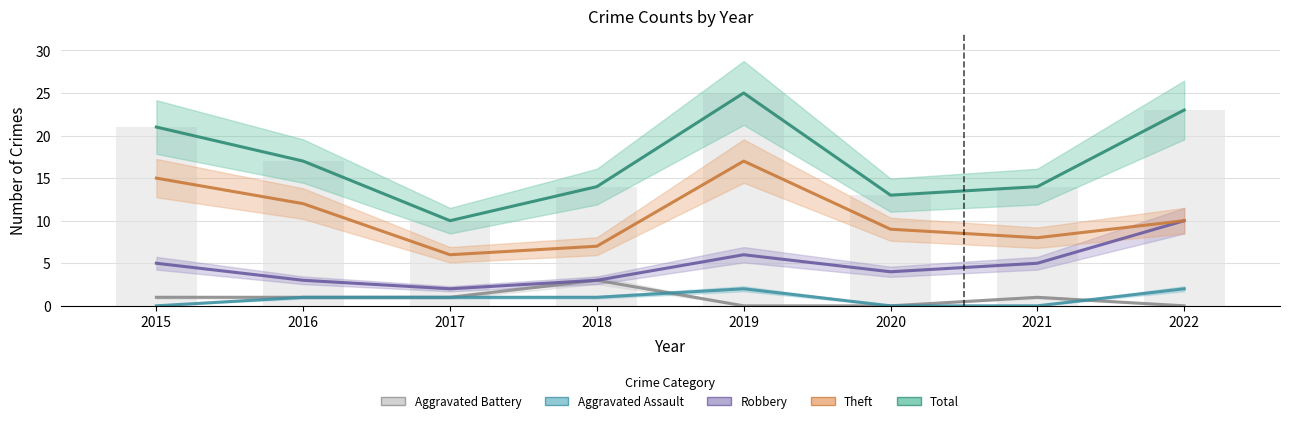

Which series has the largest total across all categories?

Total